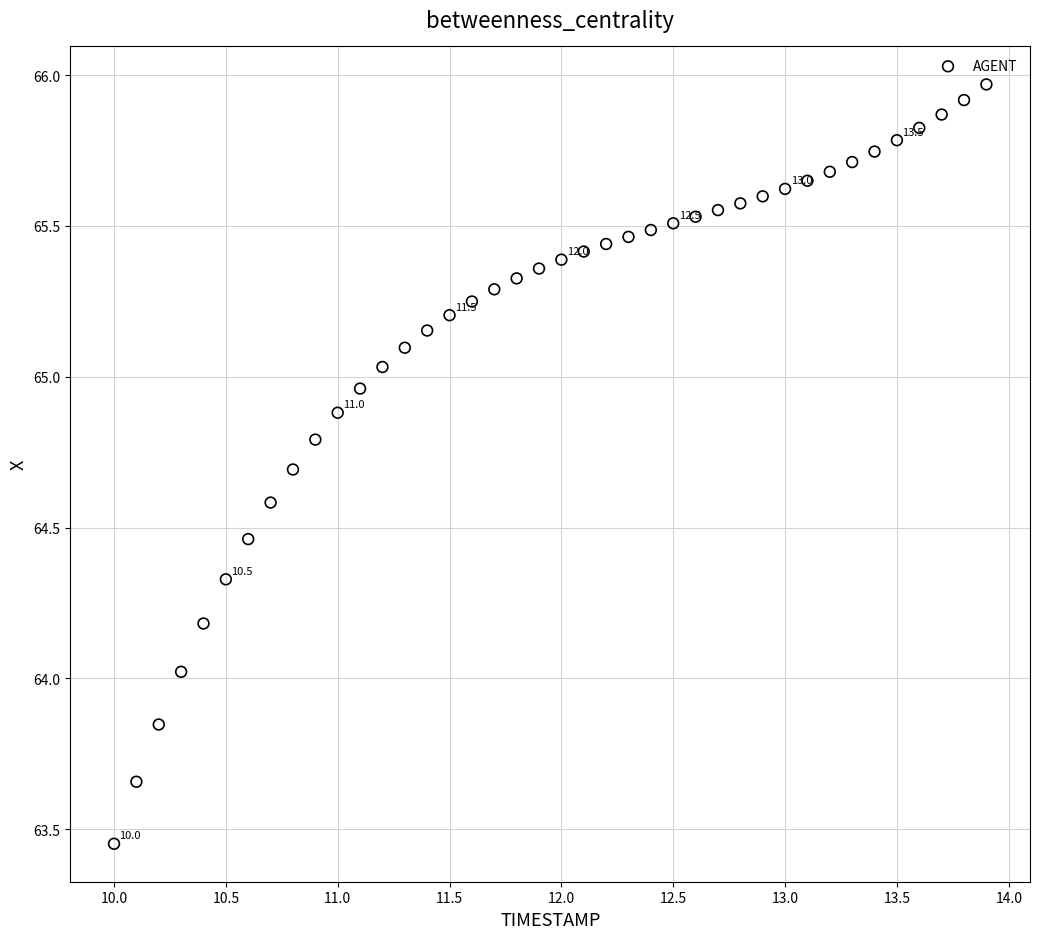

What is the range of X values (max minus min)?

3.9